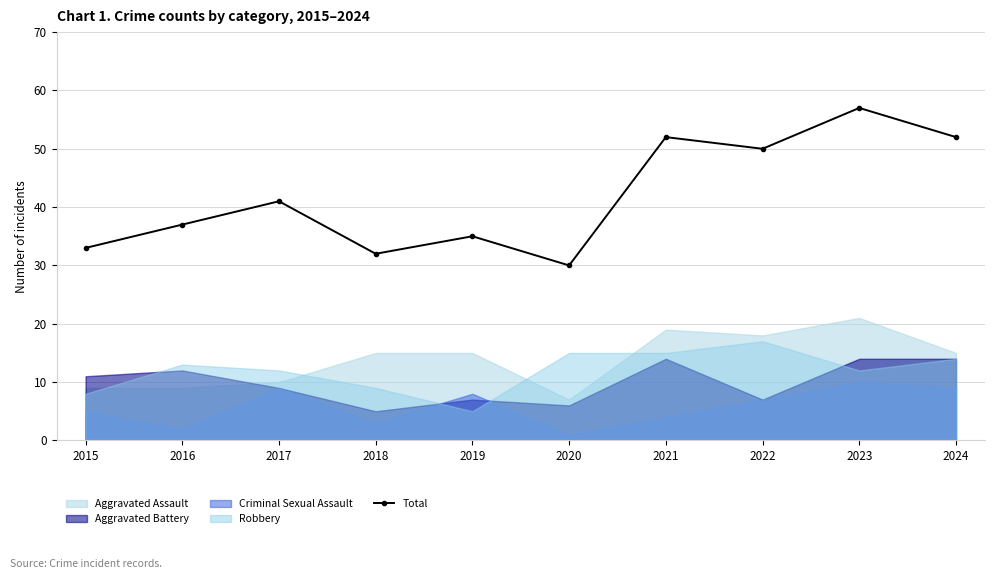

The value of Total at 2022 is 50. True or false?

True